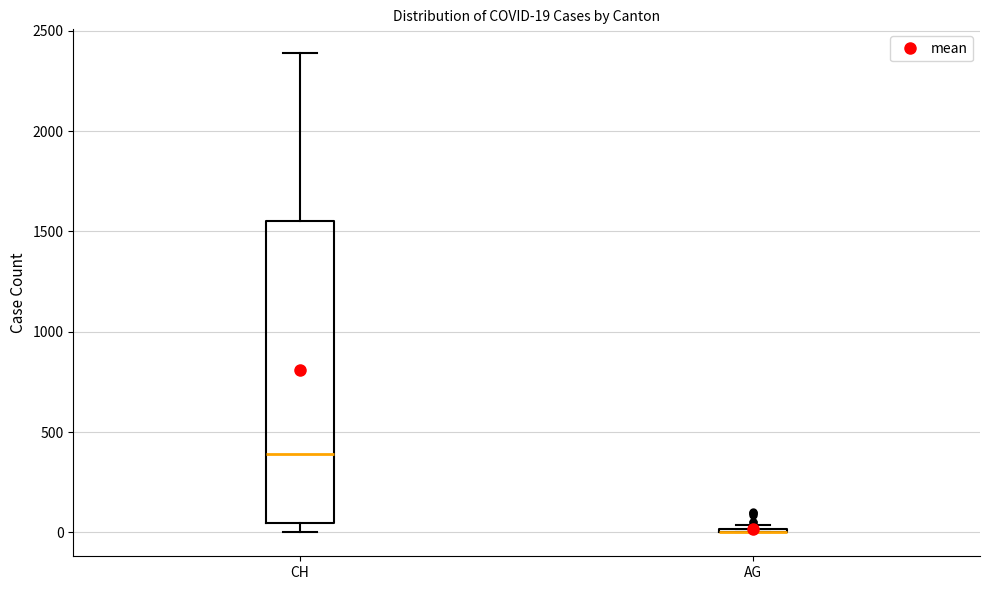

Which box is the tallest, from its lower edge to its upper edge?

CH